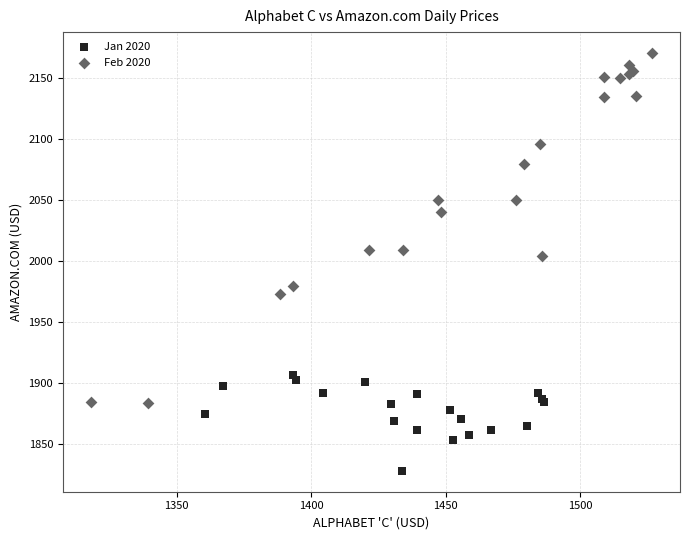

Which series has the widest spread of Y values?

Feb 2020